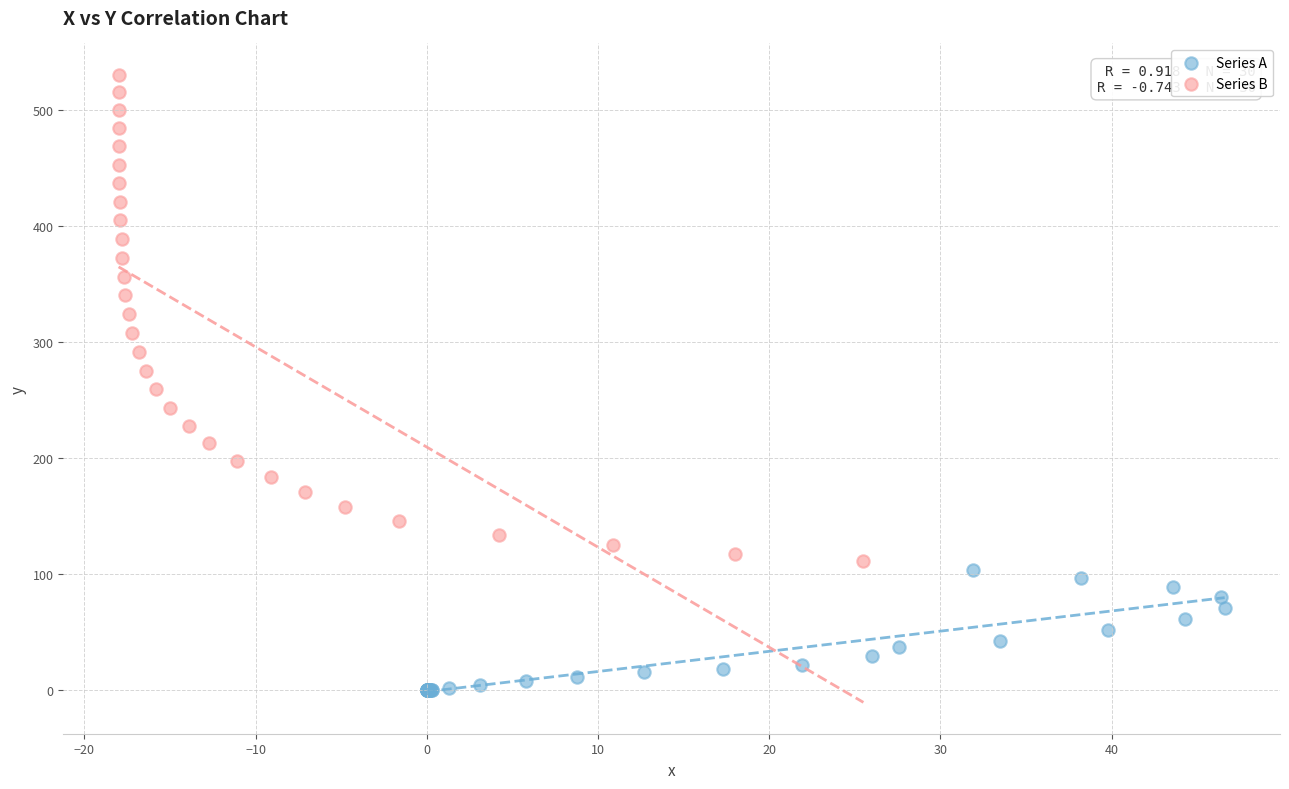

Which series reaches the maximum Y coordinate?

Series B